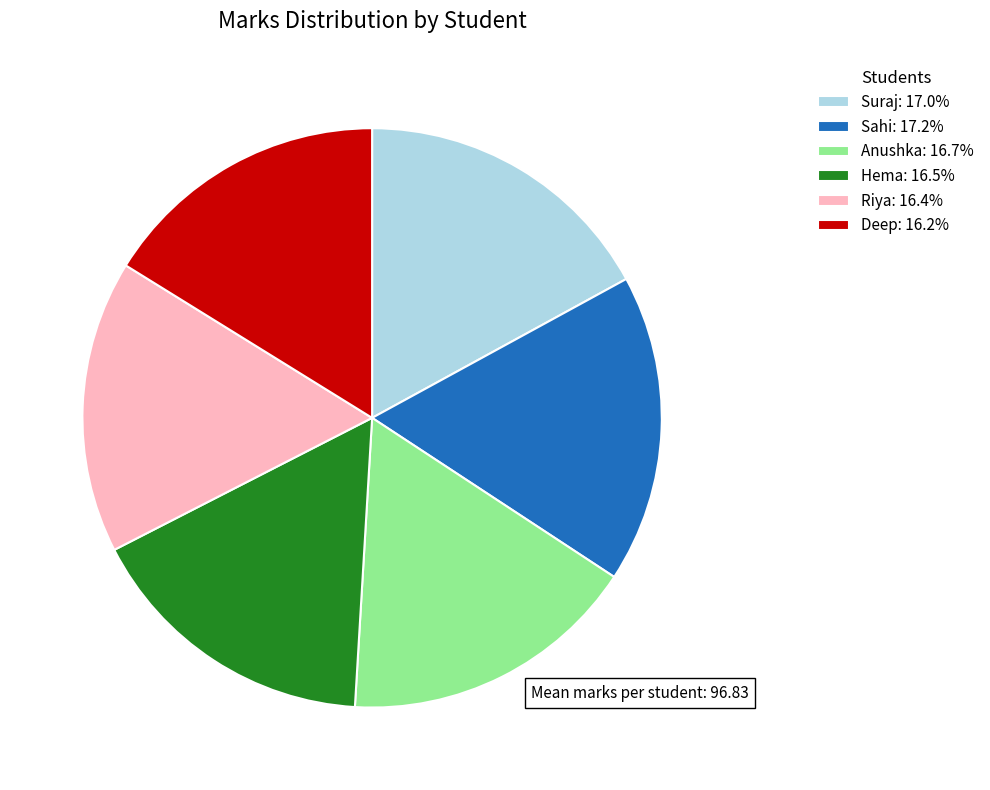

Does Anushka: 16.7% account for over 50% of the chart?

No